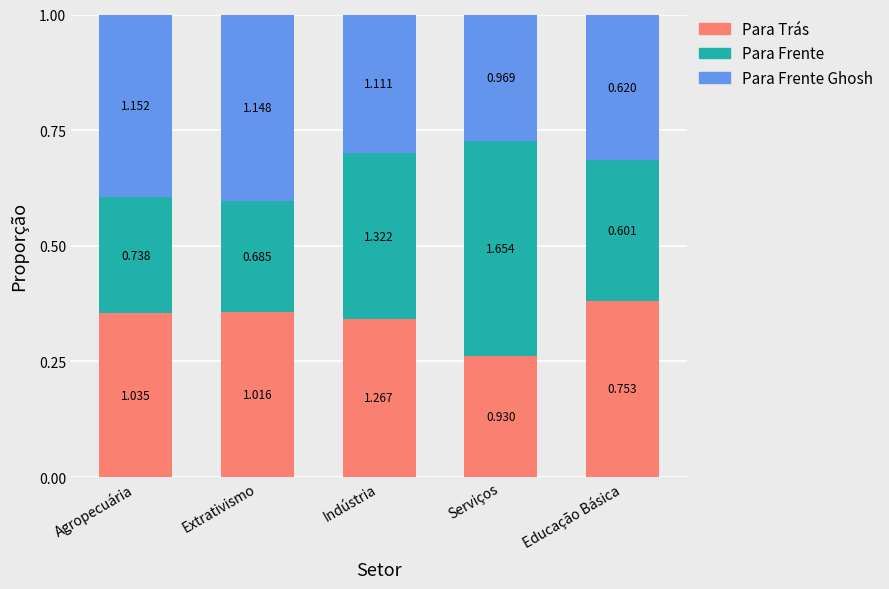

Is it true that Para Frente equals 0.7 at Serviços?

False